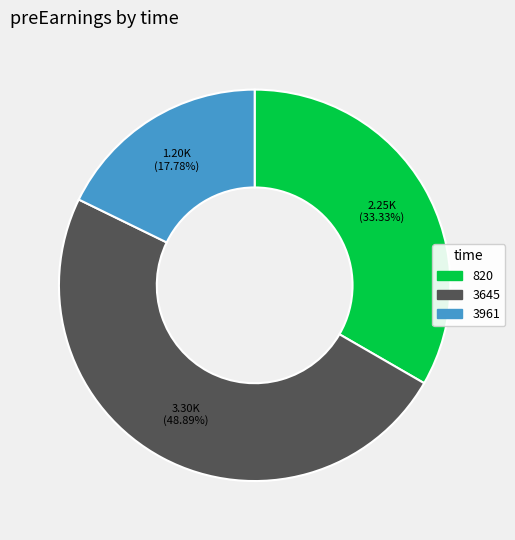

How many slices are in this pie chart?

3